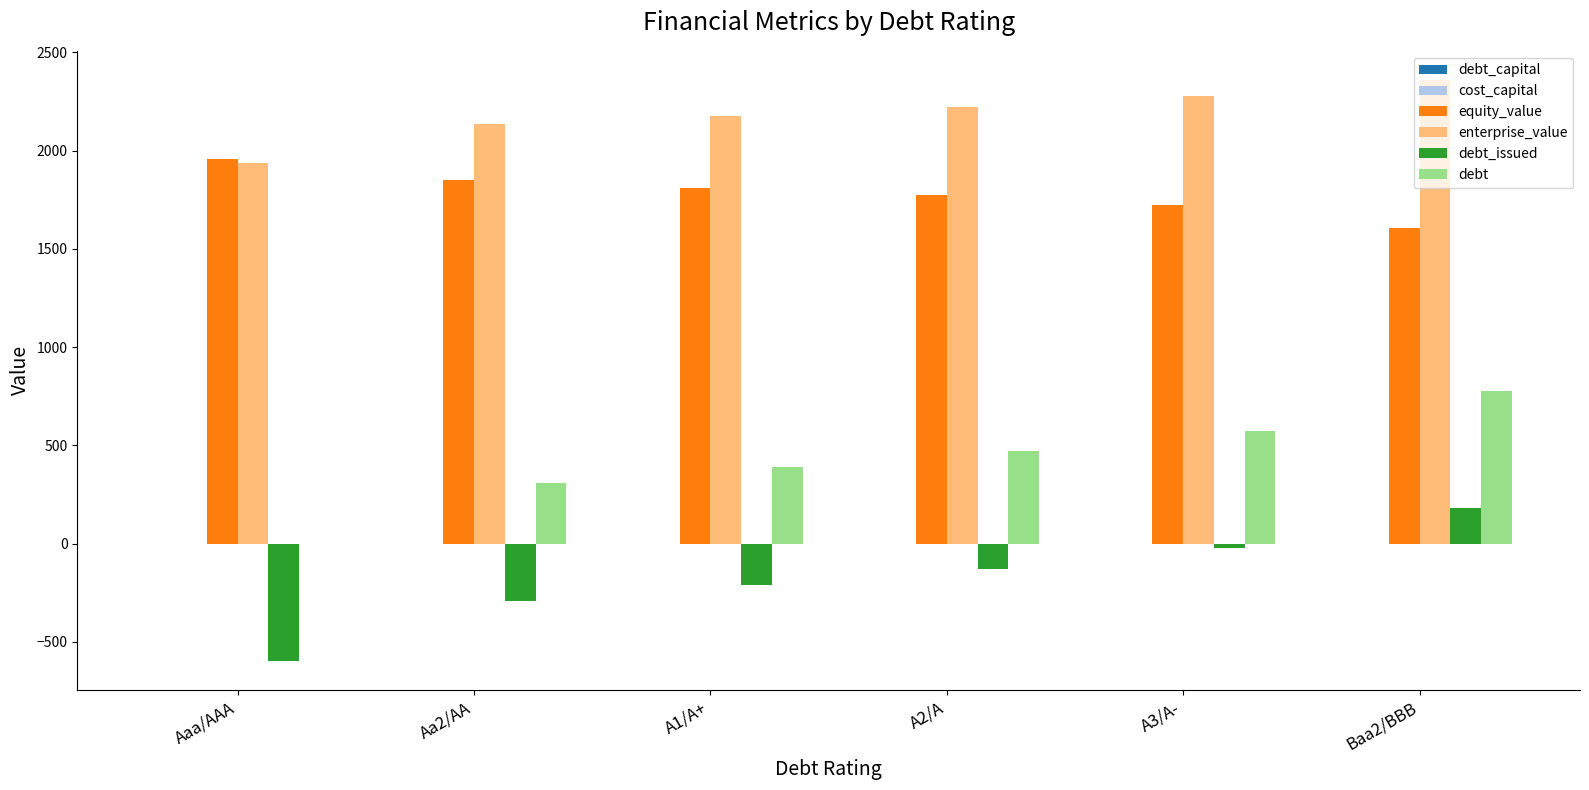

True or false: debt has a value of 0.0 at Aaa/AAA.

True